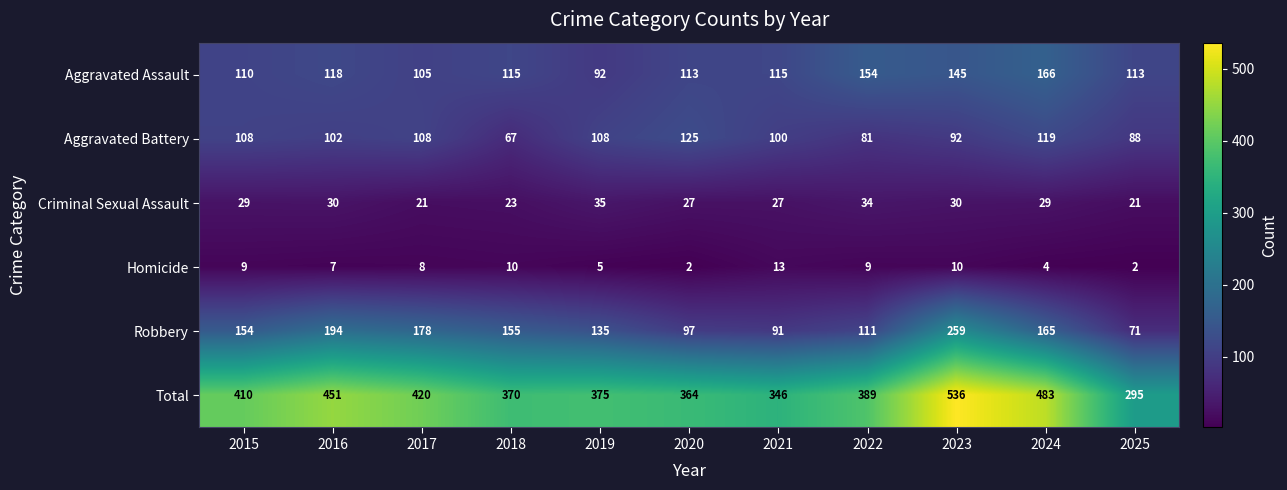

At which label does Aggravated Assault first exceed 115?

2016